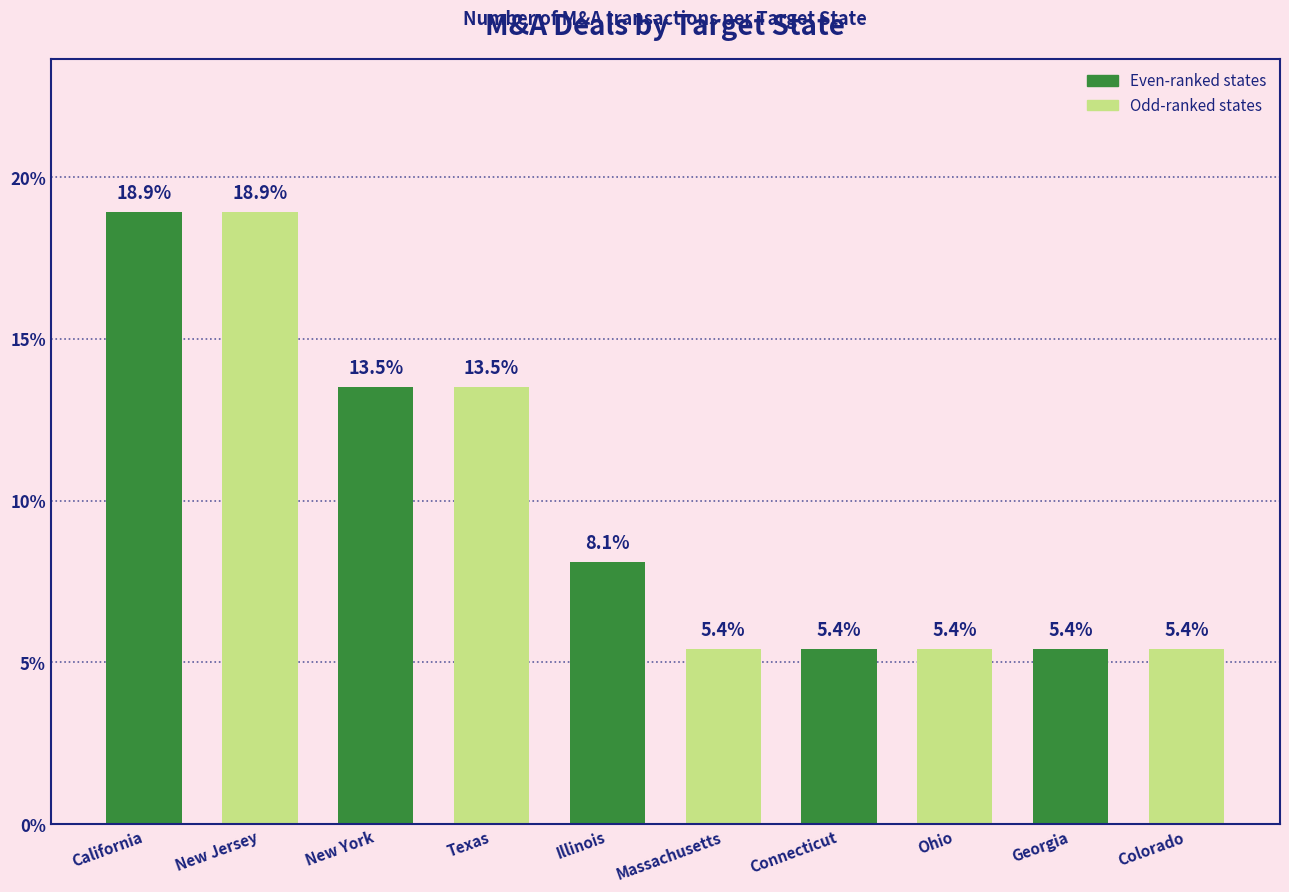

What is the change in value from California to Ohio?

-13.5